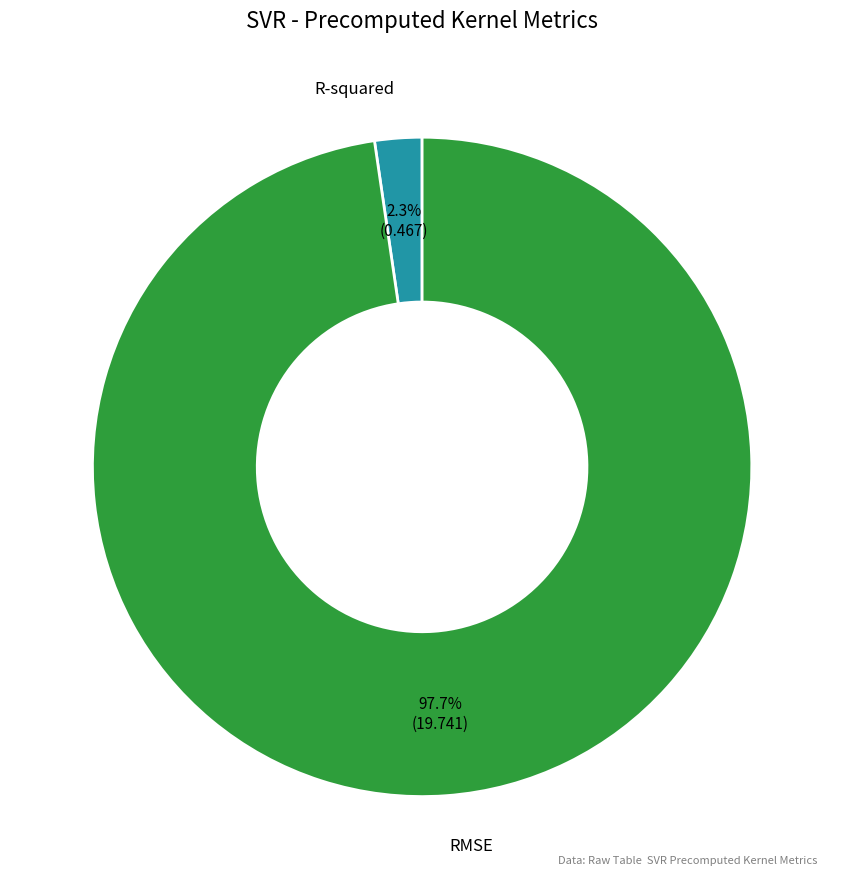

How many segments does this pie chart have?

2